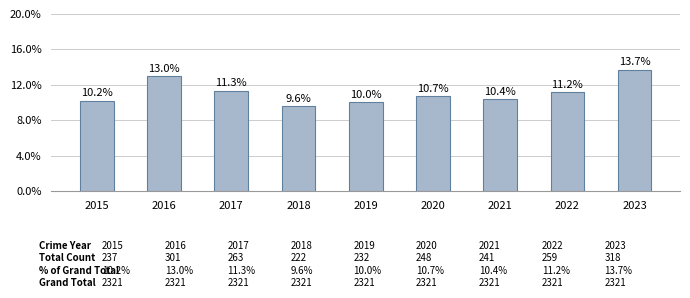

What is the value of the 3rd bar from the left?

11.3